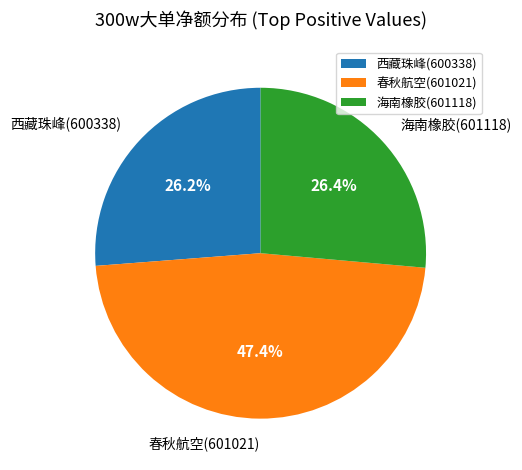

To the nearest percent, what is the average slice percentage?

33%